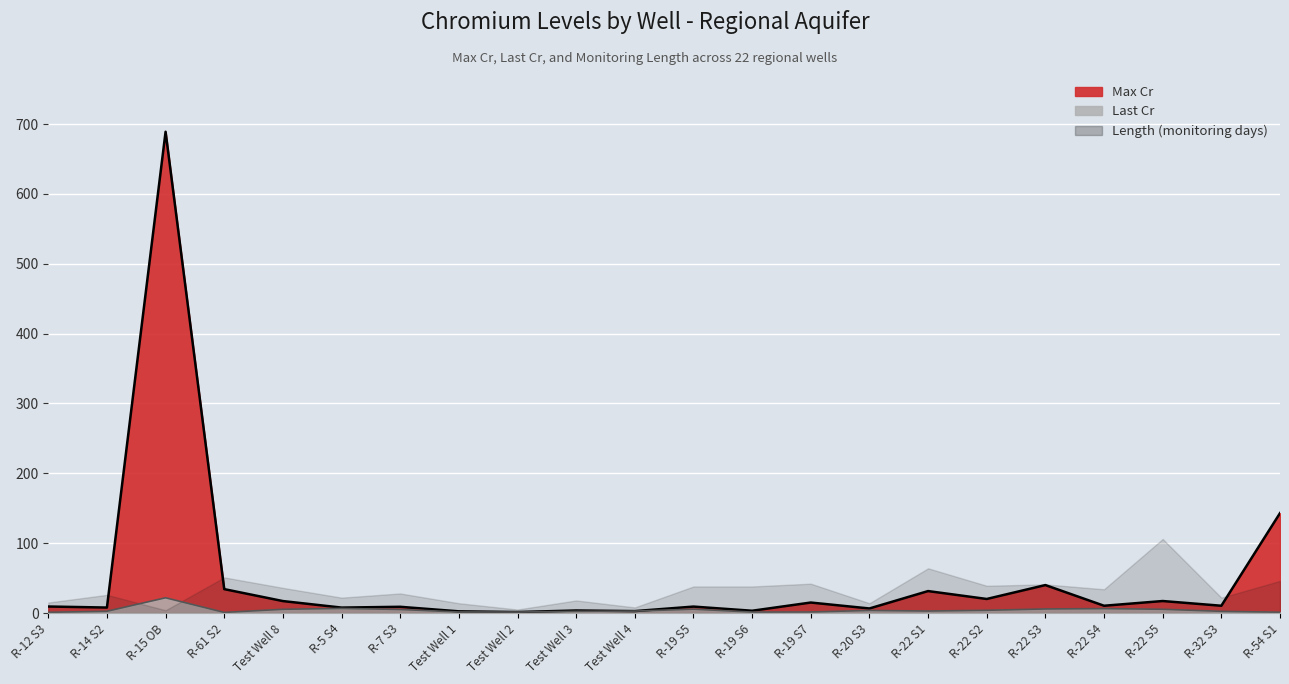

What is the approximate value of Max Cr at Test Well 2?

1.4